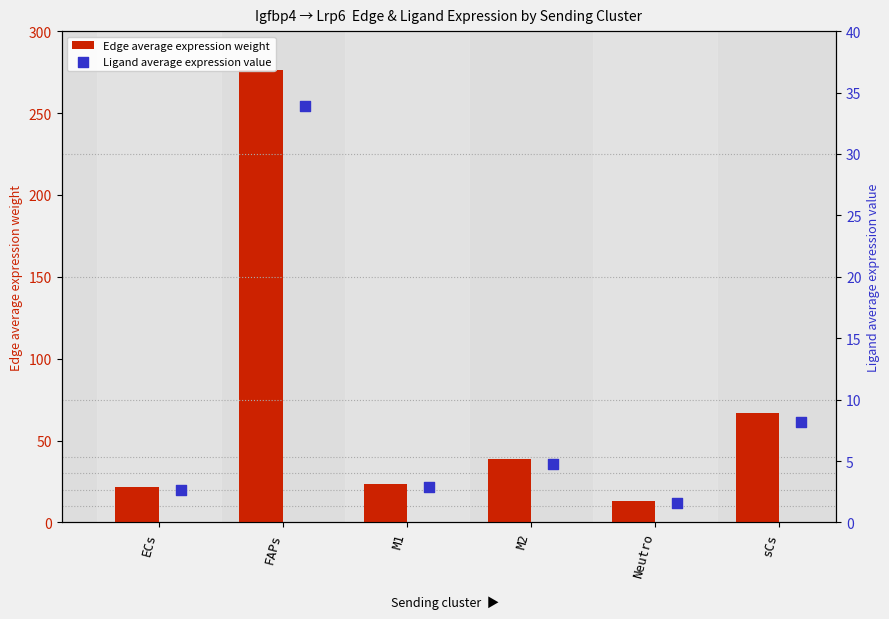

Is the value of Ligand average expression value at sCs greater than the value of Edge average expression weight at sCs?

No